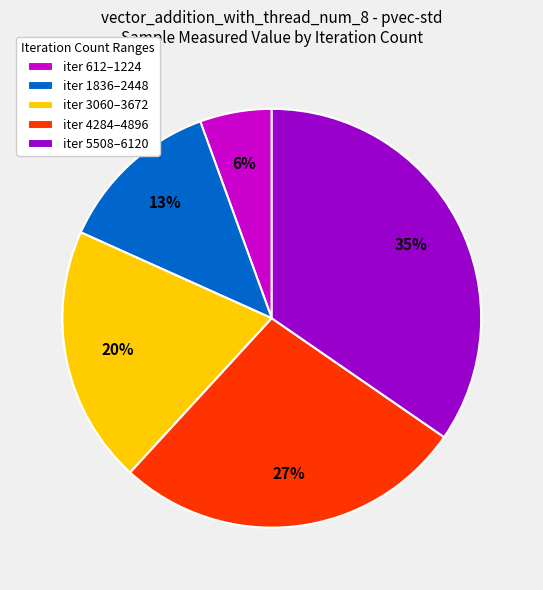

To the nearest percent, what is the average slice percentage?

20%